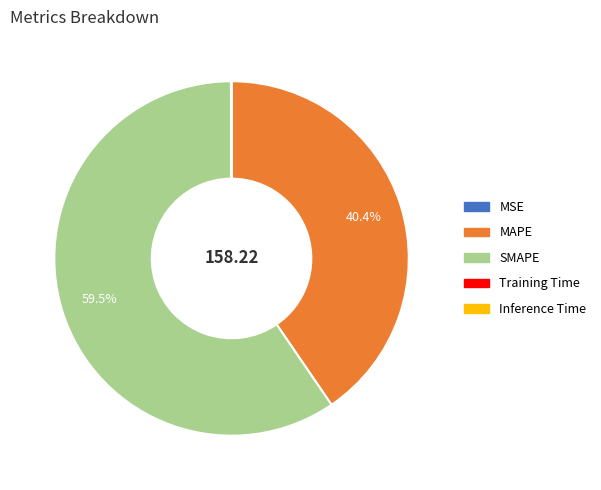

Which category has the biggest portion of the pie?

SMAPE